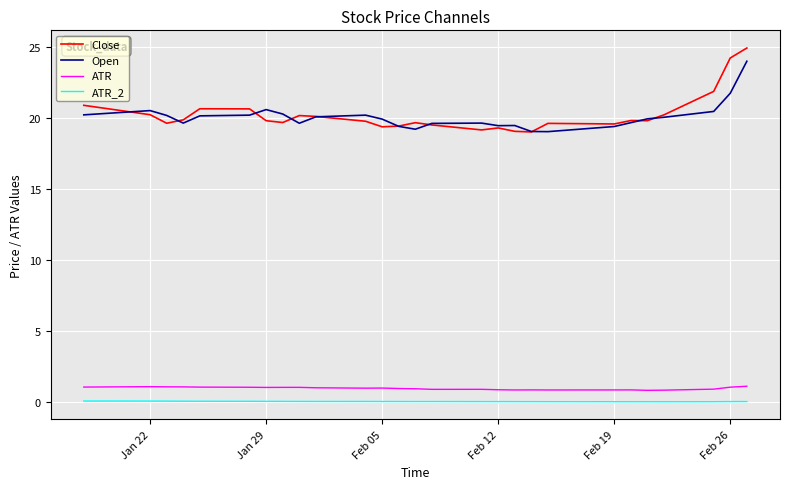

What are all the series names shown in the legend?

Close, Open, ATR, ATR_2